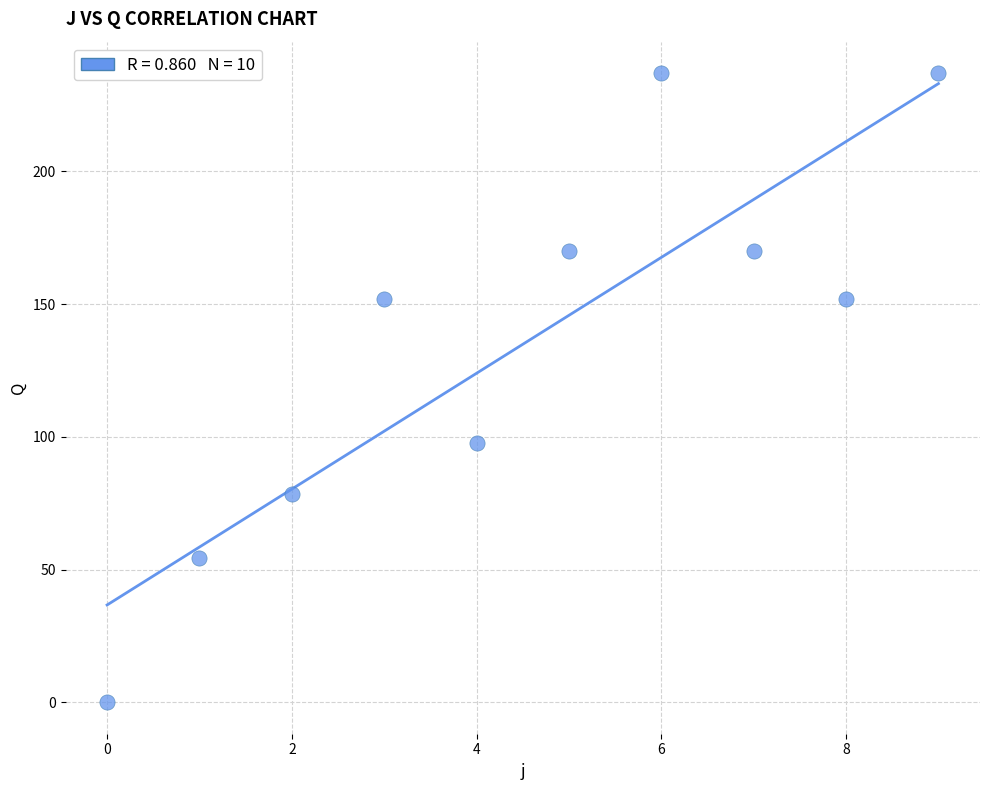

What is the range of Y values (max minus min)?

237.0